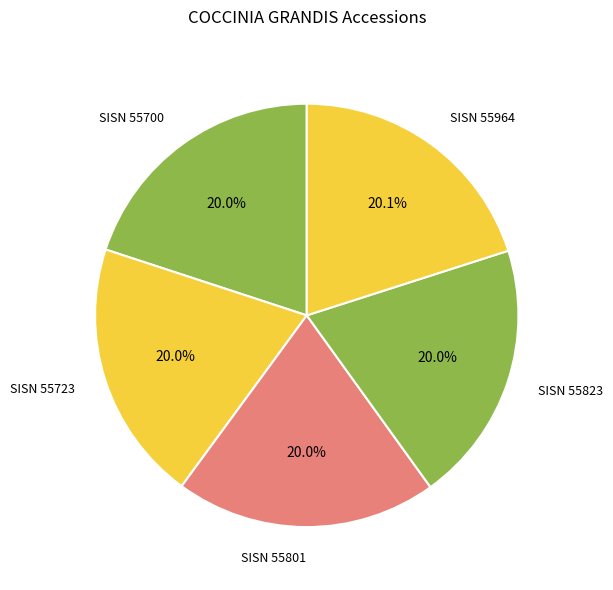

Is it true that SISN 55723 is 20% of the pie?

True